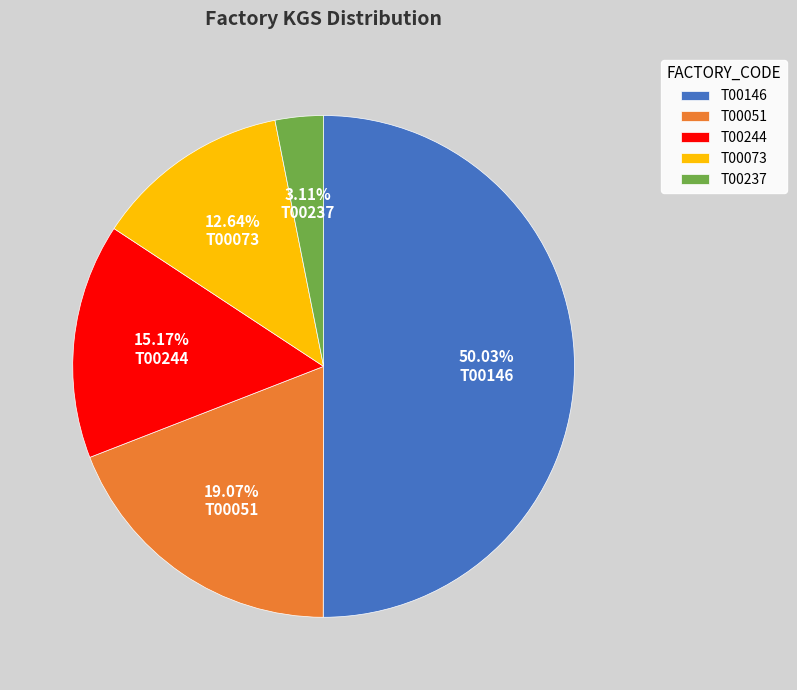

How many segments does this pie chart have?

5